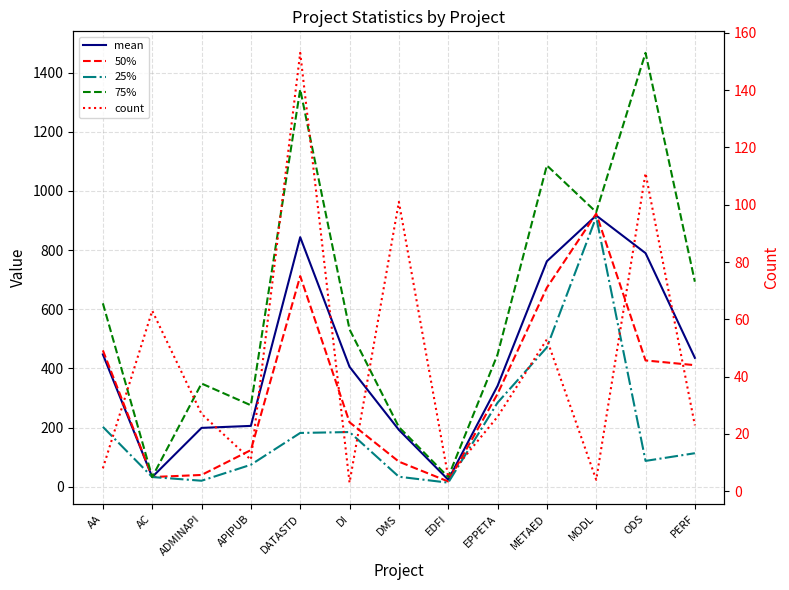

The value of 50% at AA is 461.0. True or false?

True